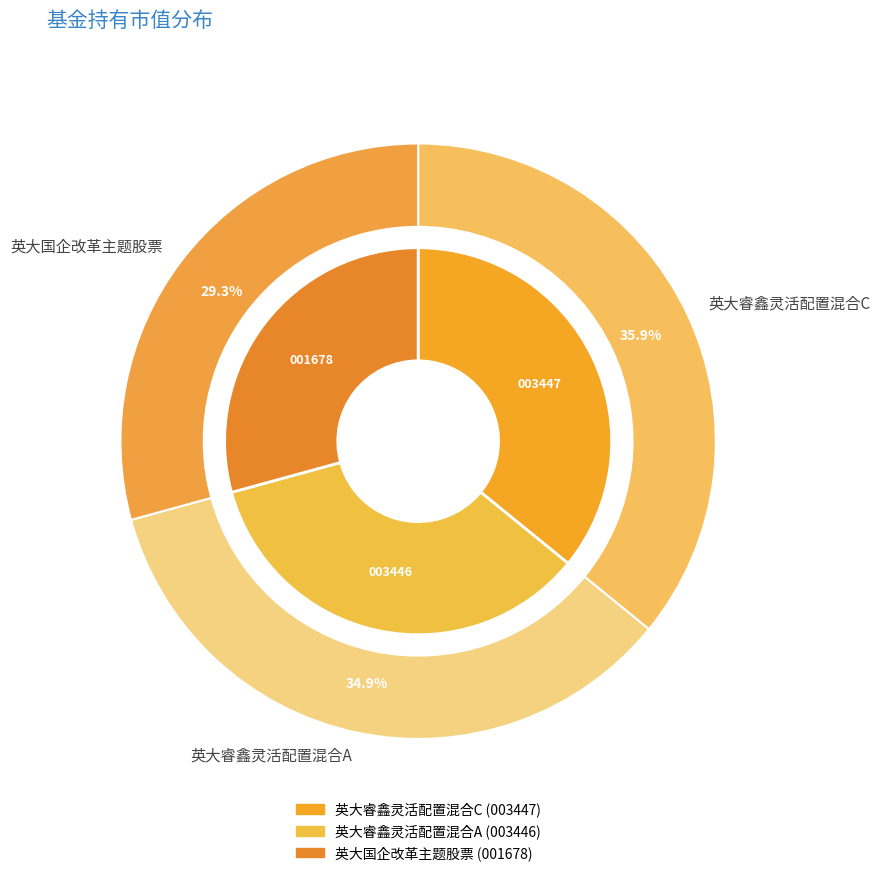

Is it true that 英大睿鑫灵活配置混合A is 35% of the pie?

True